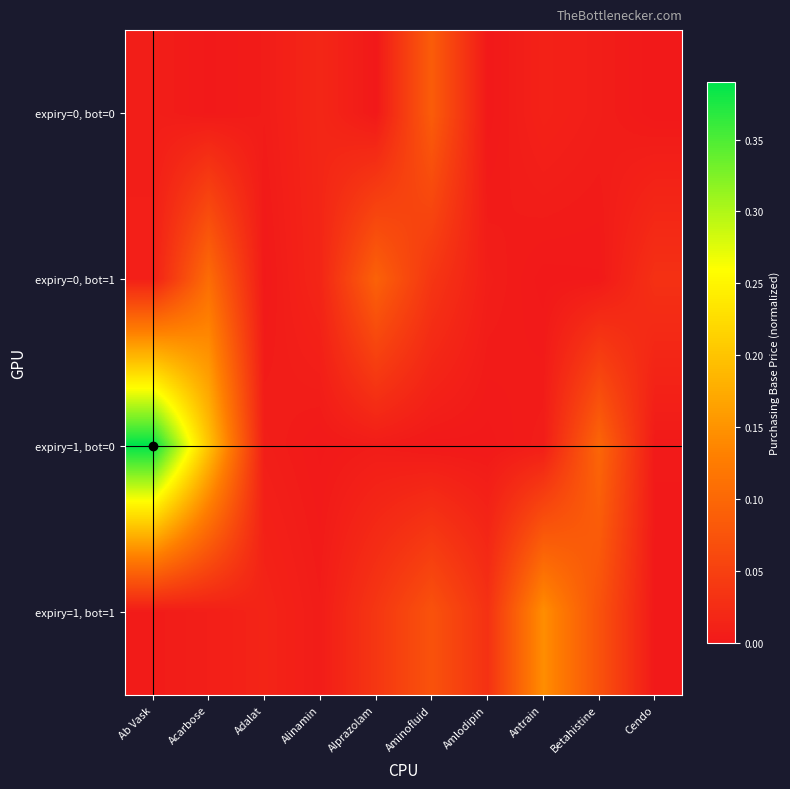

List the series in order of their peak value, lowest first.

expiry=0, bot=0, expiry=0, bot=1, expiry=1, bot=1, expiry=1, bot=0